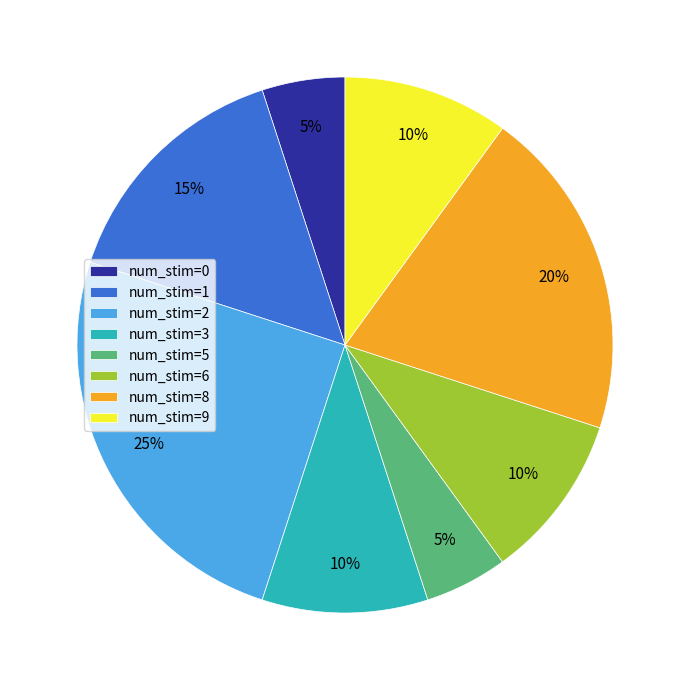

Is there a majority slice in this chart?

No